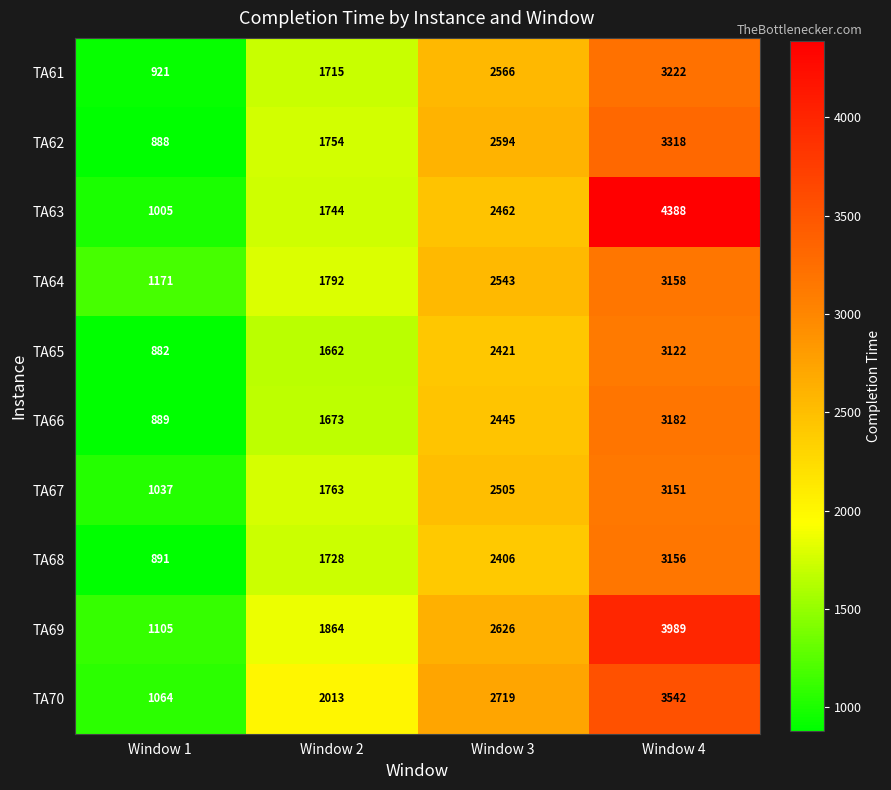

At Window 3, list the series in order from smallest to largest.

TA68, TA65, TA66, TA63, TA67, TA64, TA61, TA62, TA69, TA70